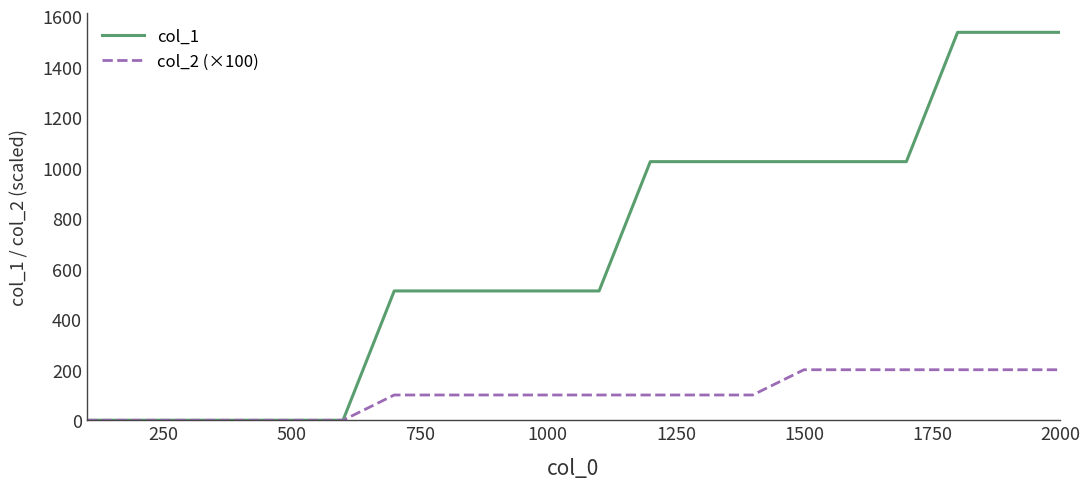

Does the chart have visible grid lines?

No